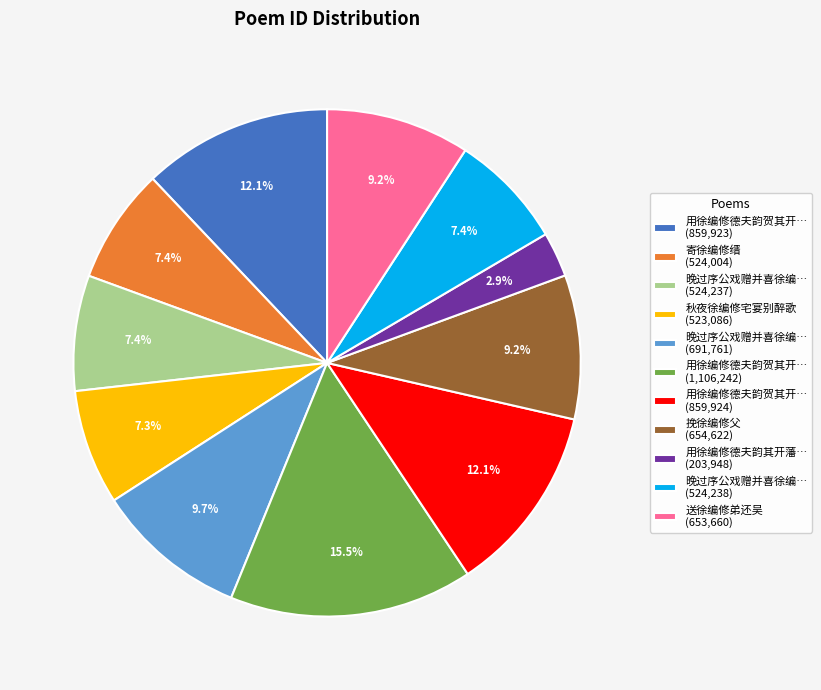

Combined, what portion of the pie is 晚过序公戏赠并喜徐编… (524,238) and 晚过序公戏赠并喜徐编… (691,761)?

17.1%